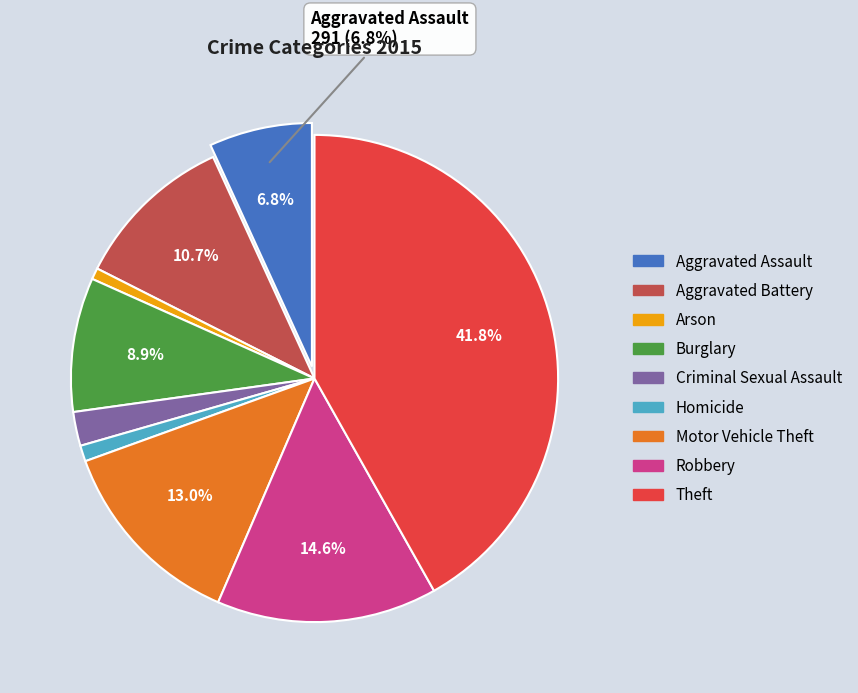

Is the sum of Theft and Criminal Sexual Assault greater than half?

No